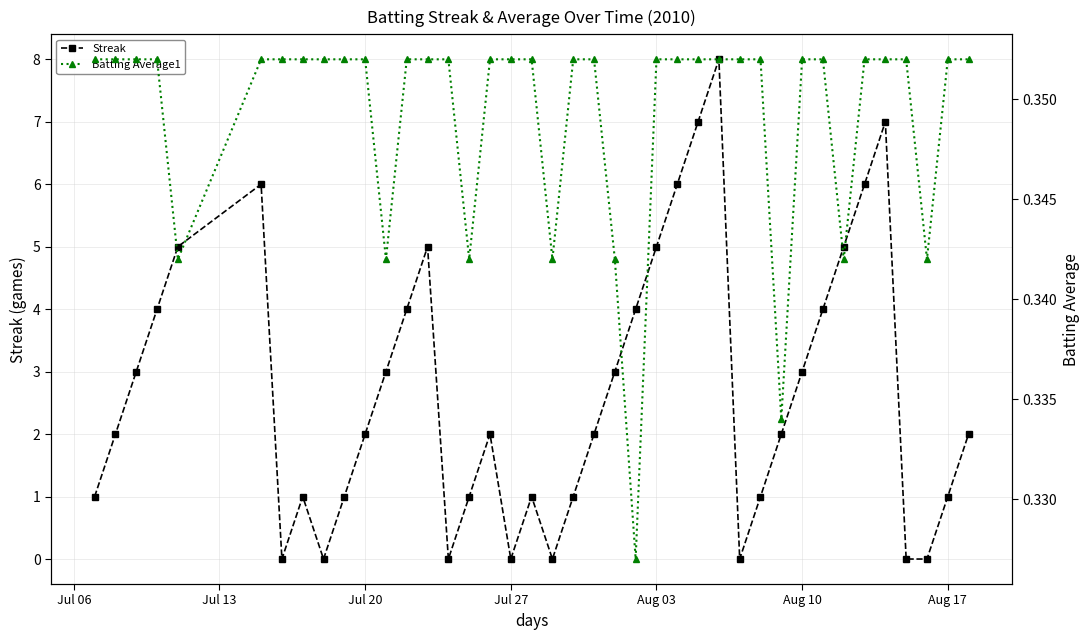

True or false: Streak has more than 2 points higher than both neighbors.

True